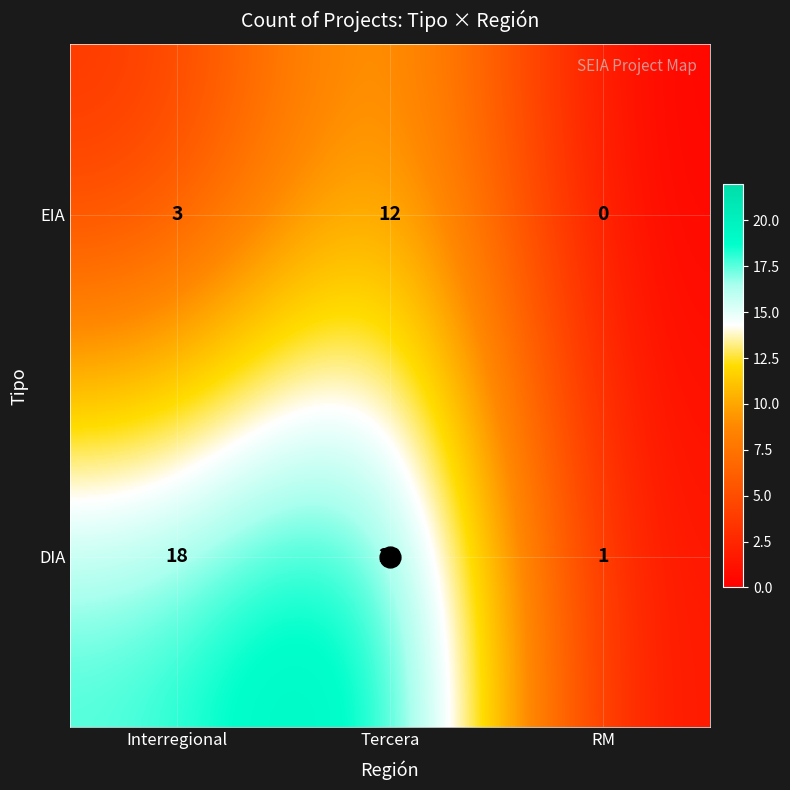

Which series changed the most between Interregional and Tercera?

EIA